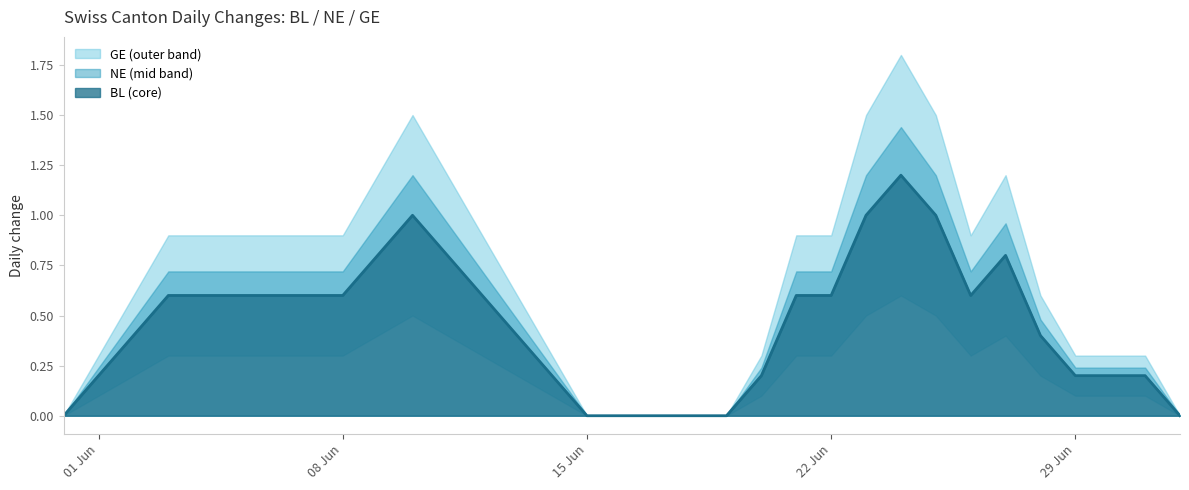

Does the chart display data point markers on the line(s)?

No